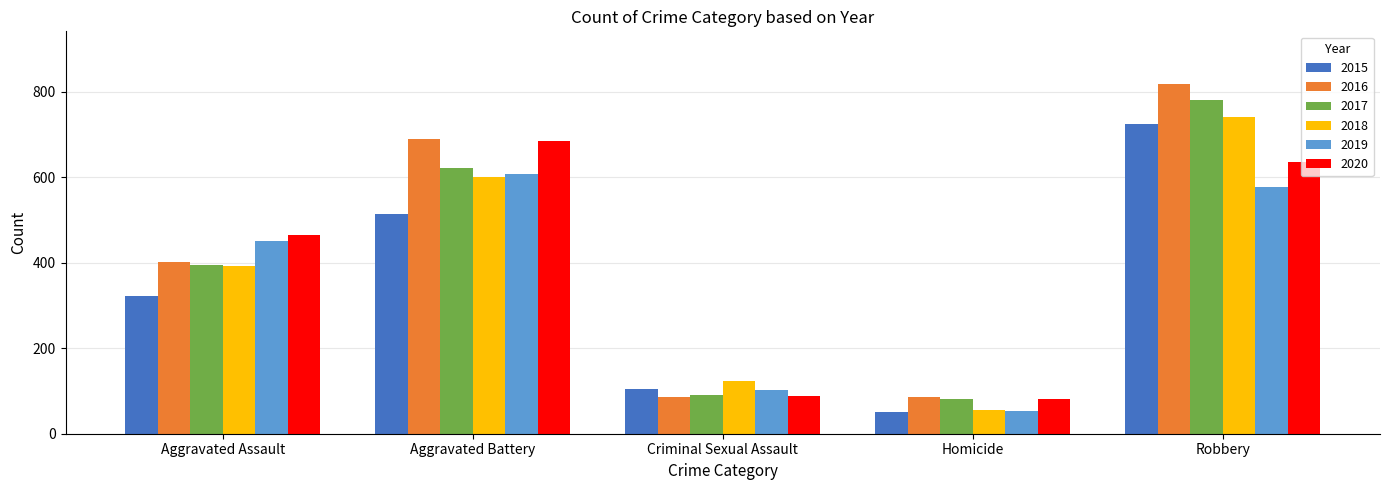

What is the sum of the 2019 values at Aggravated Battery and Homicide?

661